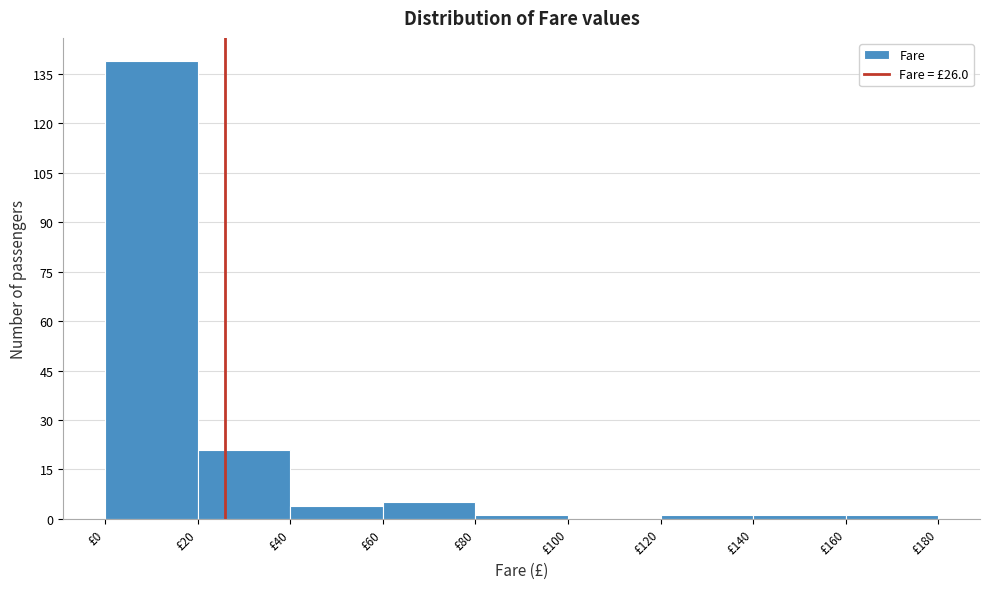

Reading left to right, transcribe this chart: for each bar, give the range it covers on the x-axis and its height. The values are not printed on the chart, so give them approximately, as read against the axis.

0 to 20: 140
20 to 40: 22
40 to 60: 4
60 to 80: 6
80 to 100: under 2
100 to 120: 0
120 to 140: under 2
140 to 160: under 2
160 to 180: under 2